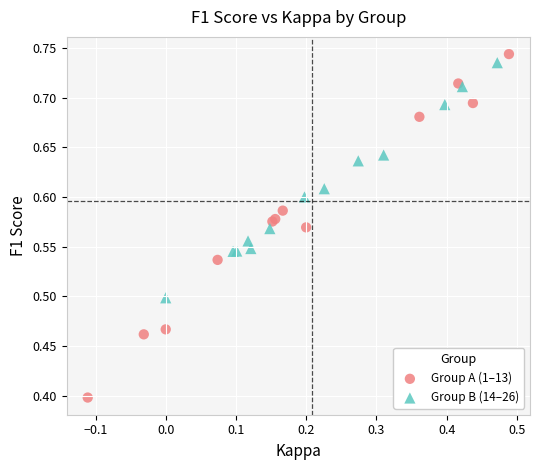

Which series reaches the minimum Y coordinate?

Group A (1–13)